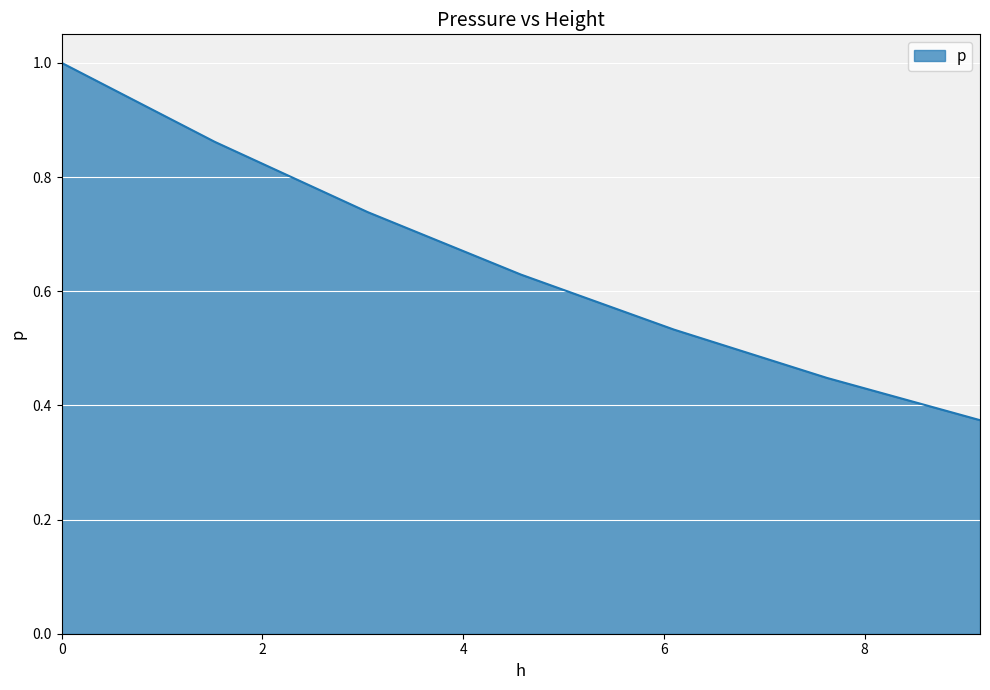

How many lines are shown in the chart?

1